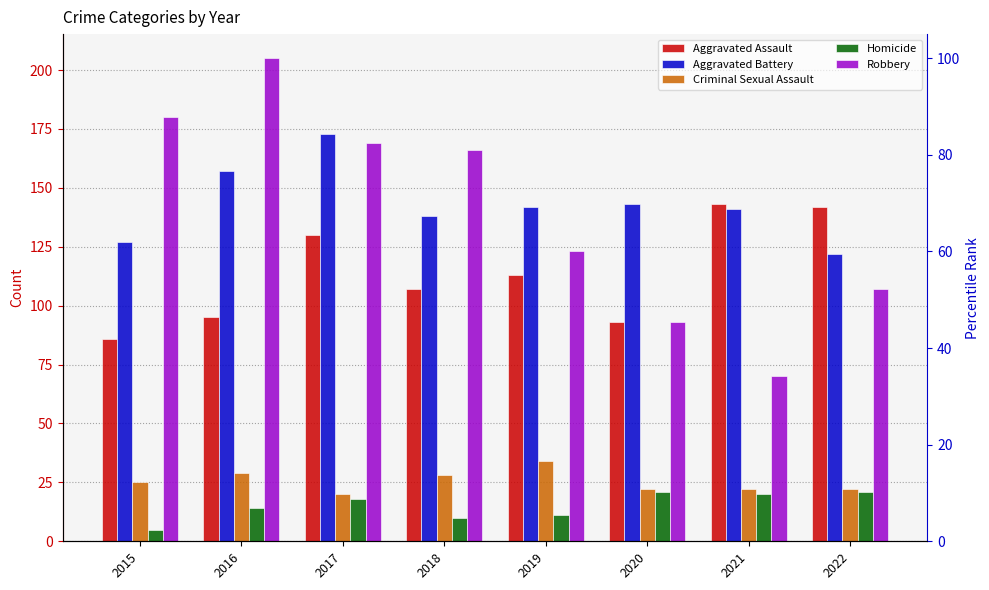

What is the maximum value for Homicide?

21